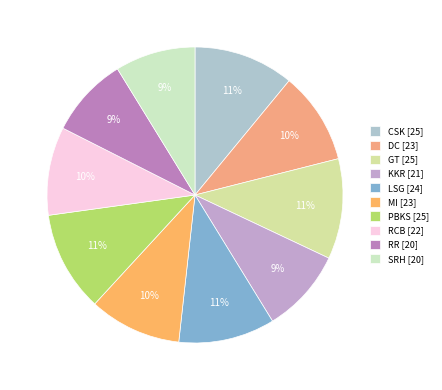

To the nearest percent, what portion does DC represent?

10%